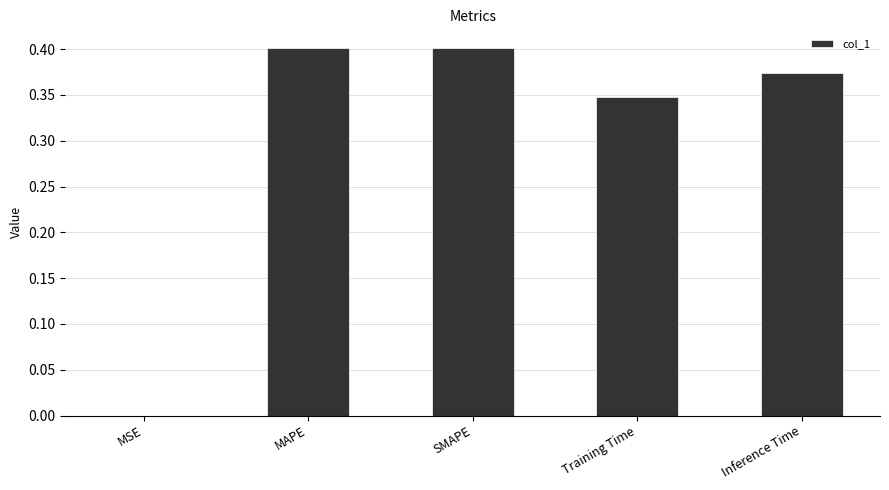

True or false: the data shows 0.7 at SMAPE.

False